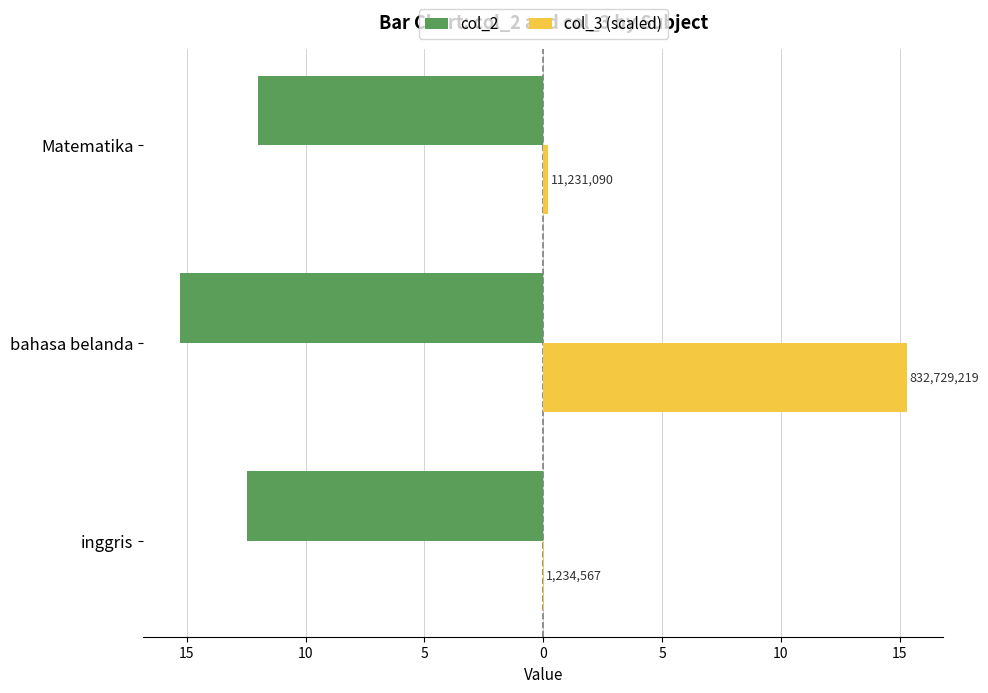

What are all the series names shown in the legend?

col_2, col_3 (scaled)